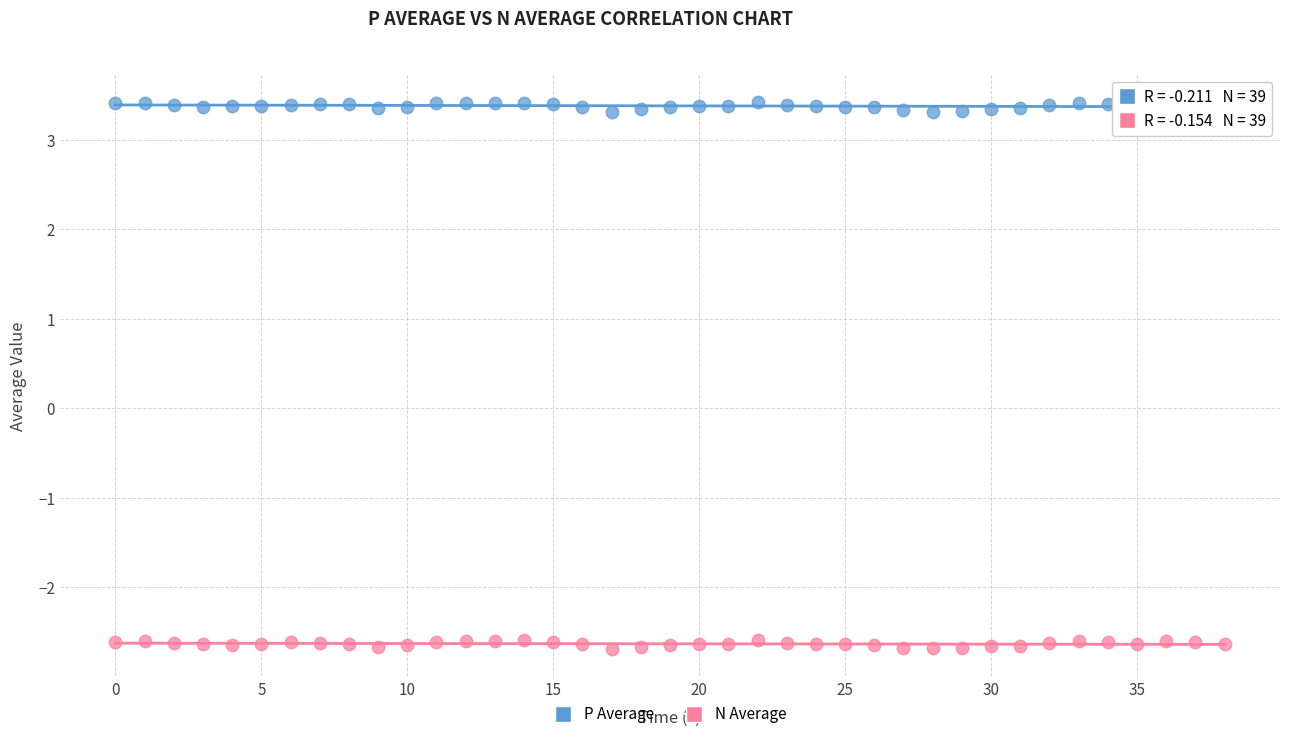

Which series contains the lowest Y value?

N Average